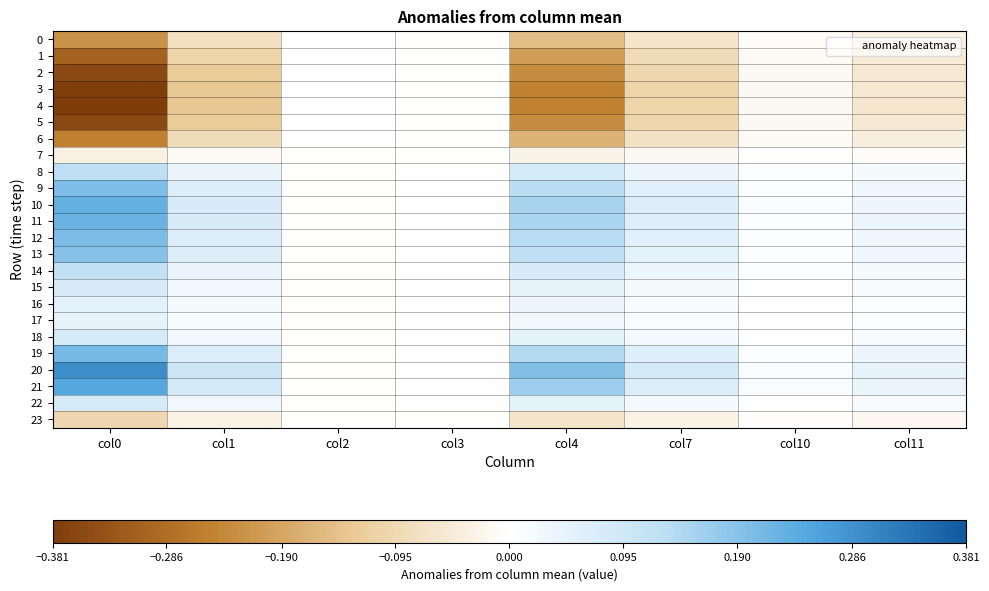

At which category is the sum across all series the highest?

col2